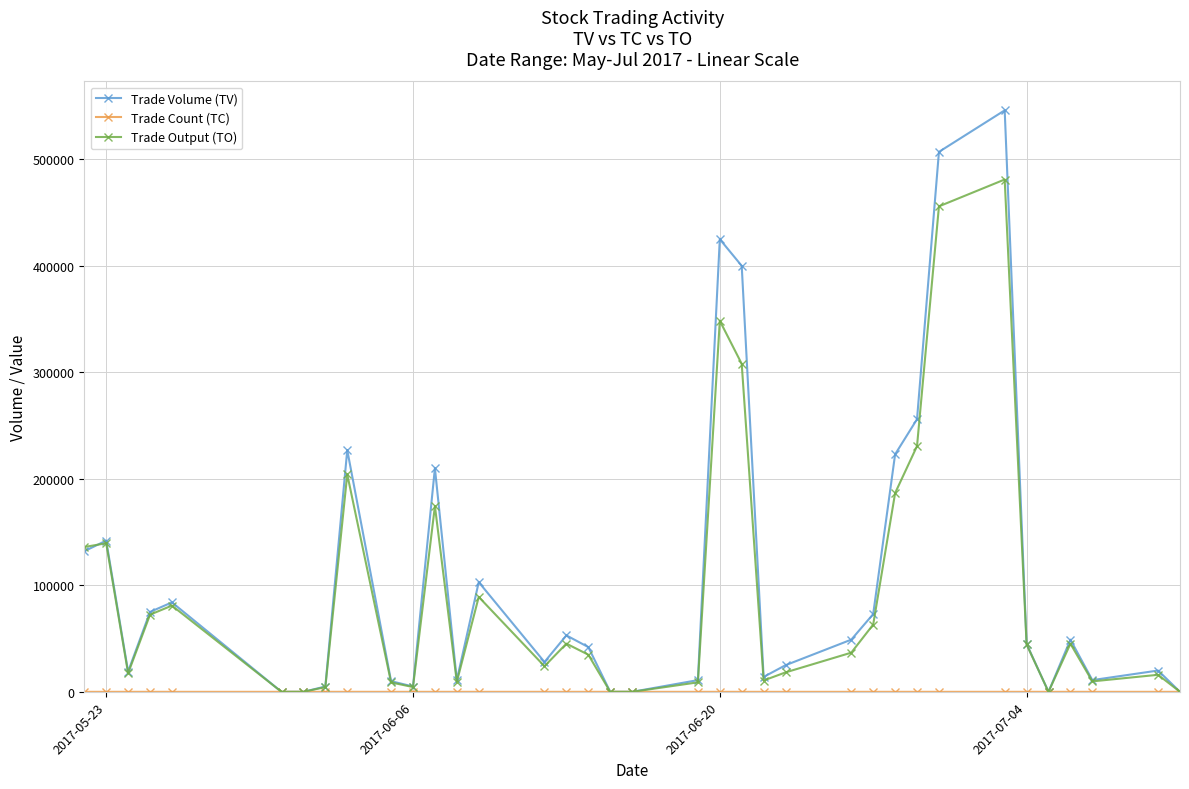

What is the highest value of the Trade Output (TO) series?

481060